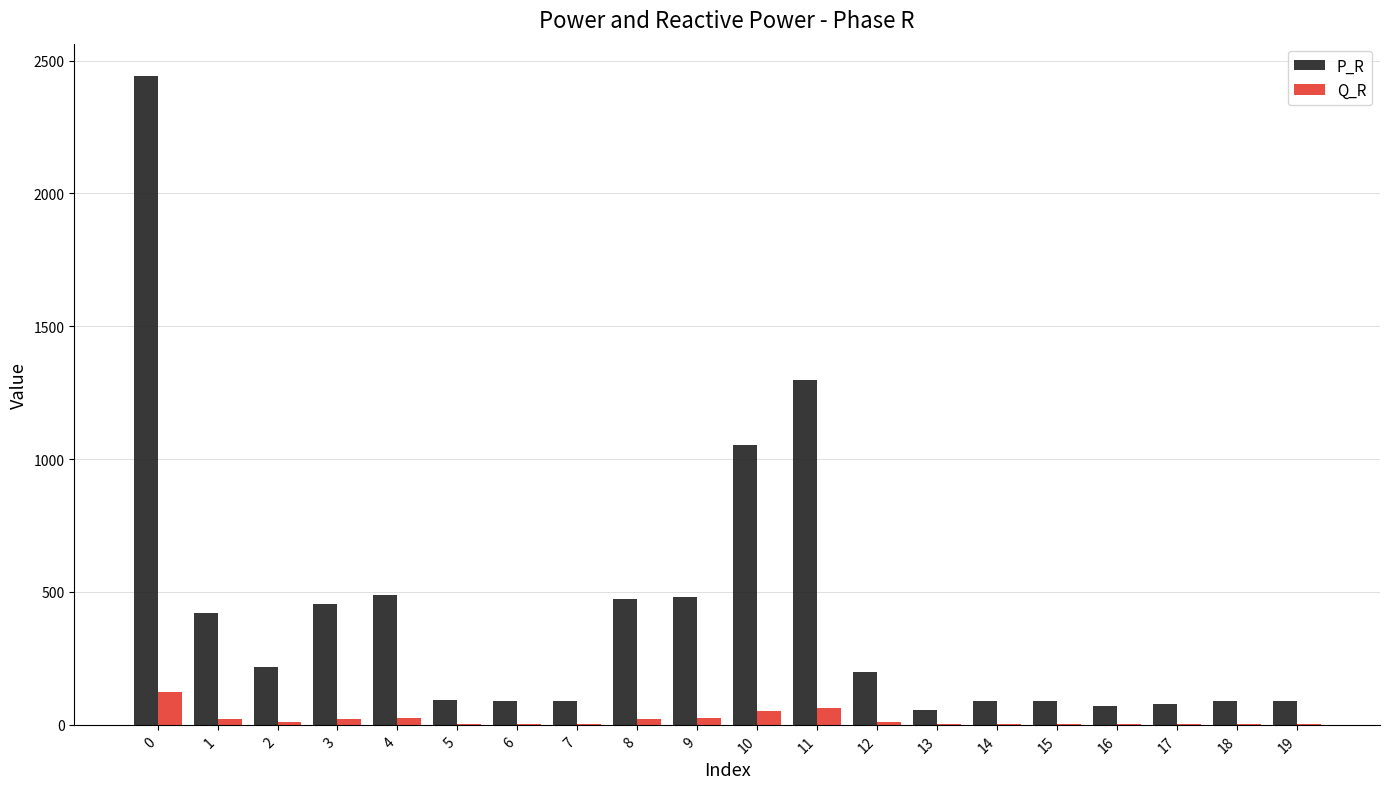

What are all the series names shown in the legend?

P_R, Q_R